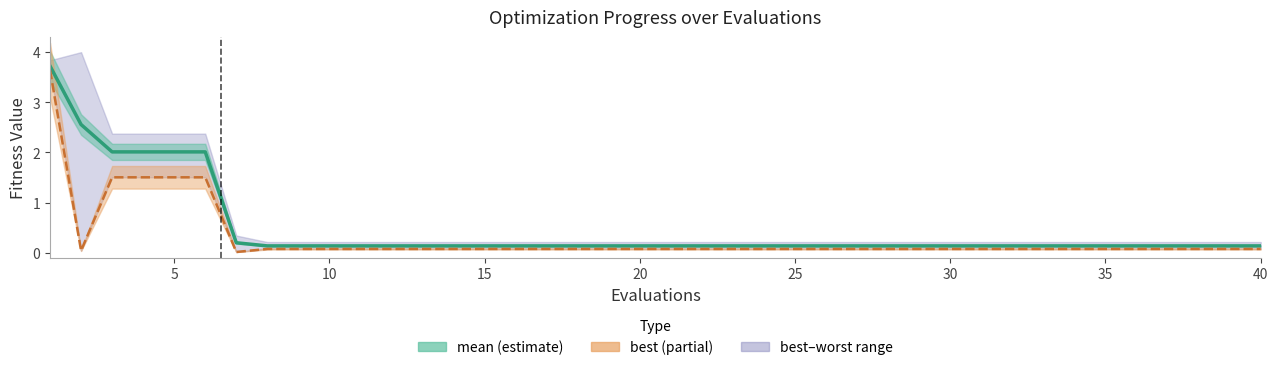

What is the maximum value for mean?

3.7